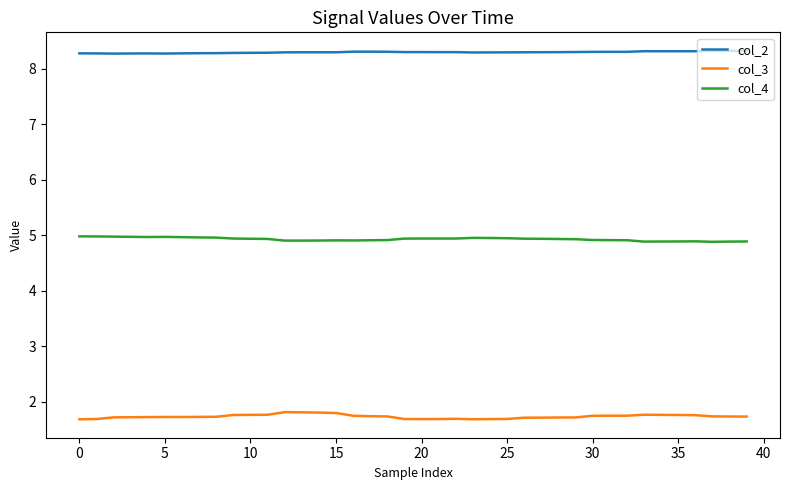

Rank the series by their average value, from highest to lowest.

col_2, col_4, col_3